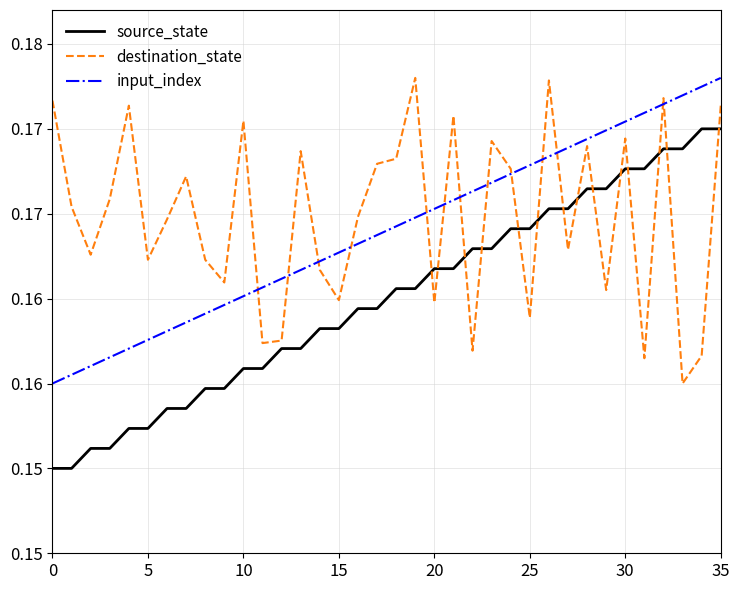

Where do destination_state and source_state first cross each other?

19 and 20